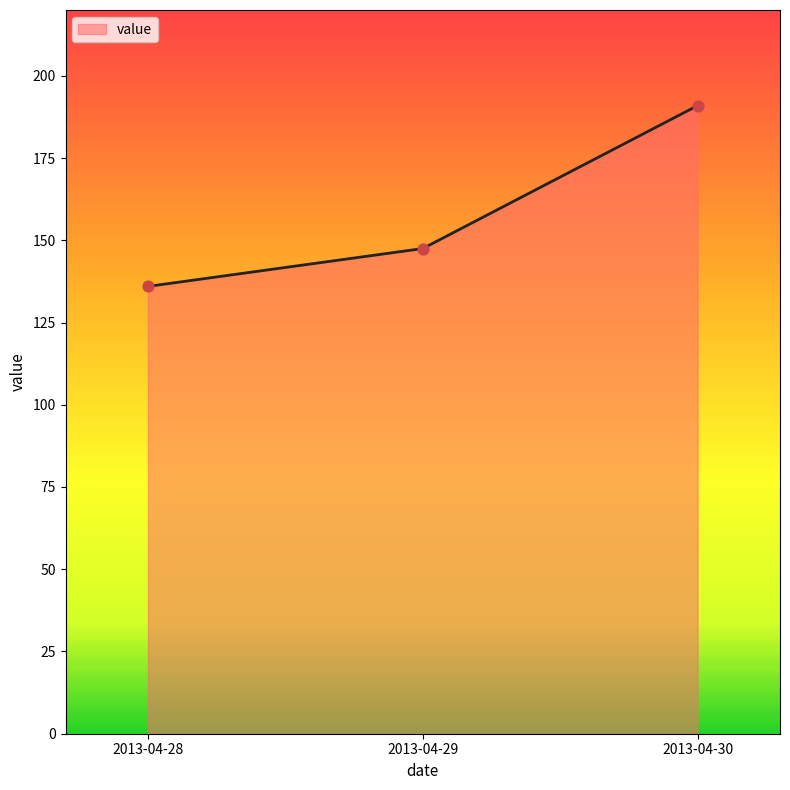

Approximately how many times larger is the value at 2013-04-28 compared to 2013-04-29?

0.9